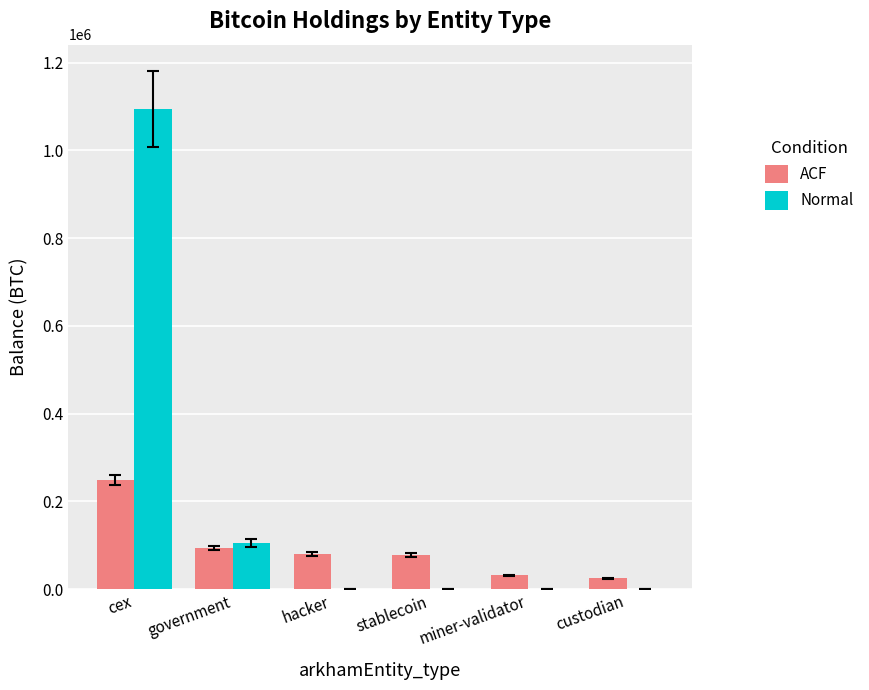

The value of ACF at custodian is 25163.0. True or false?

True